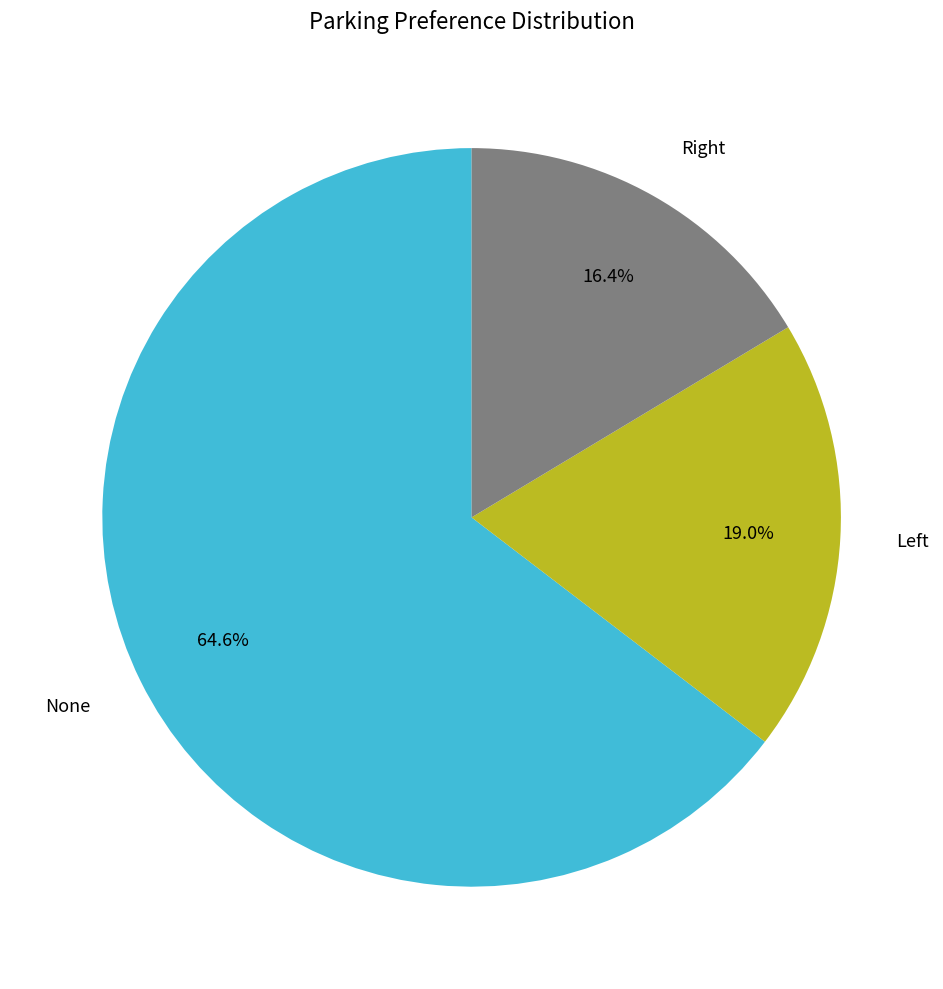

Does None represent more than half of the total?

Yes